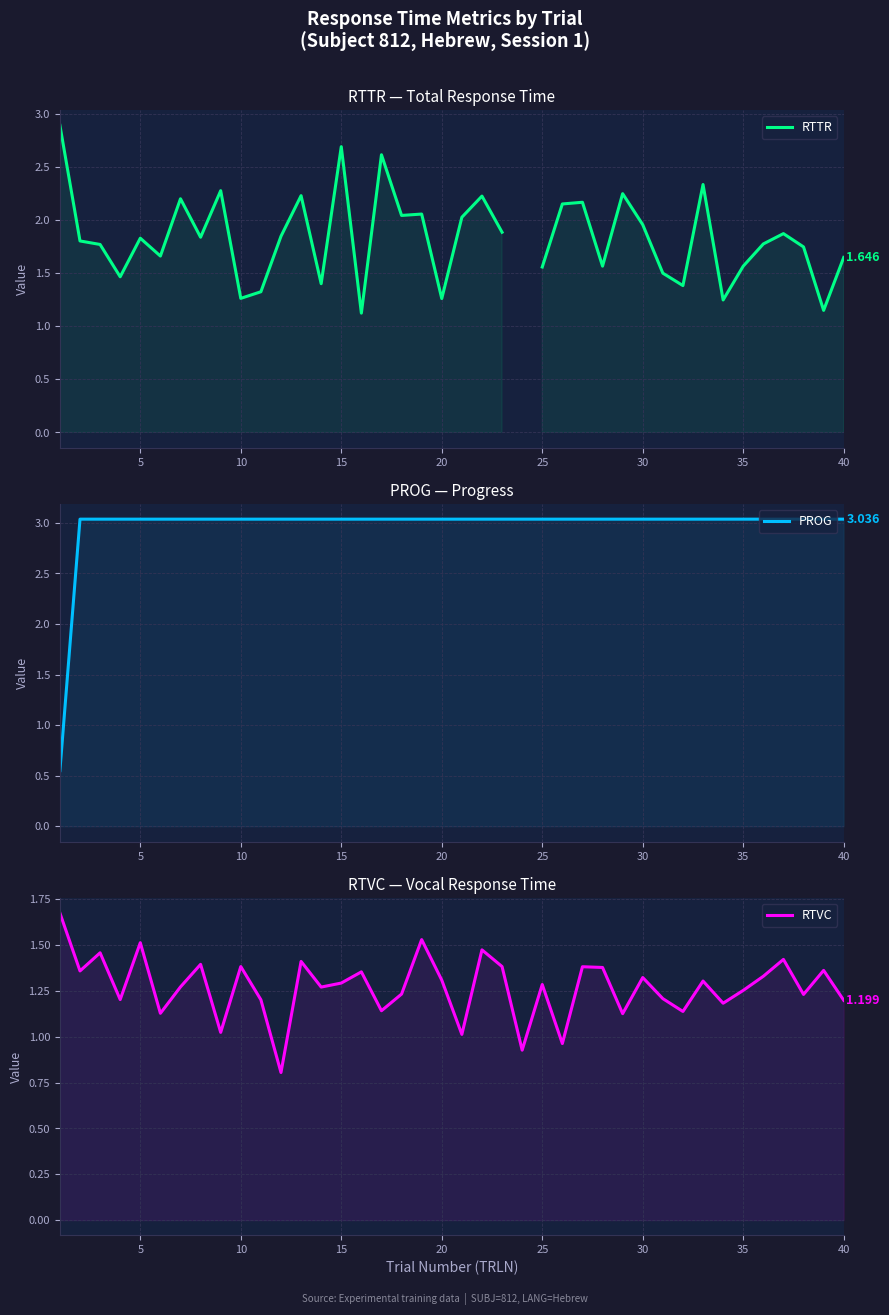

What is the maximum value for PROG?

3.0